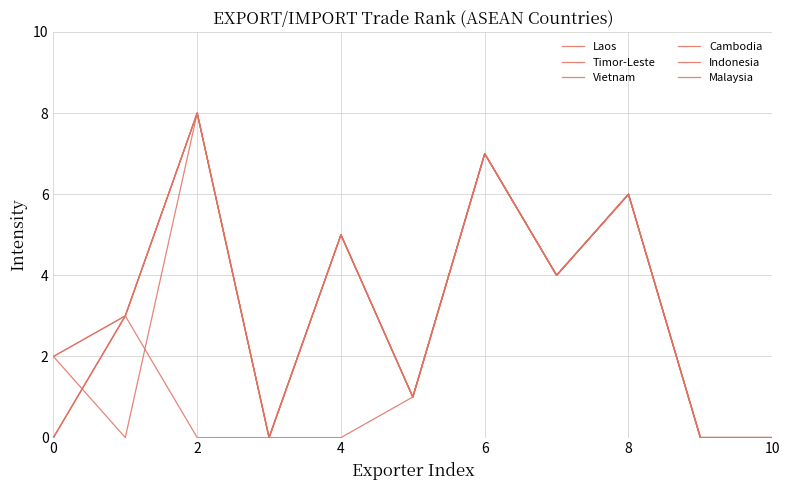

True or false: Timor-Leste and Malaysia intersect in this chart.

False